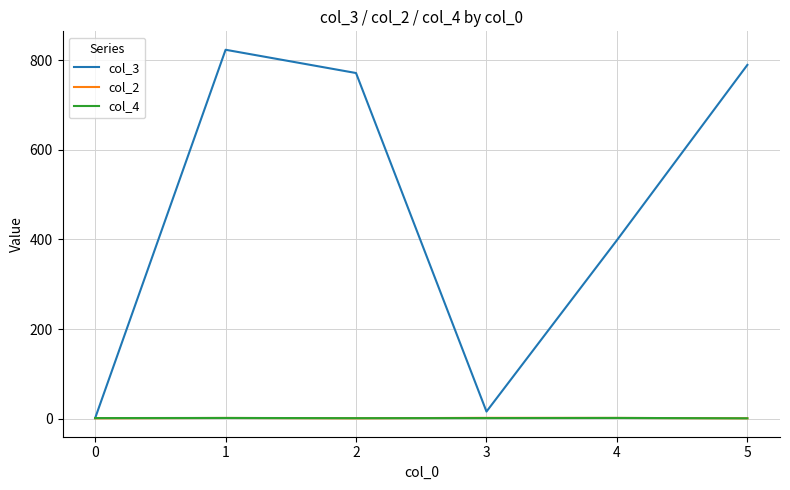

What is the total value across all series at 4?

402.0